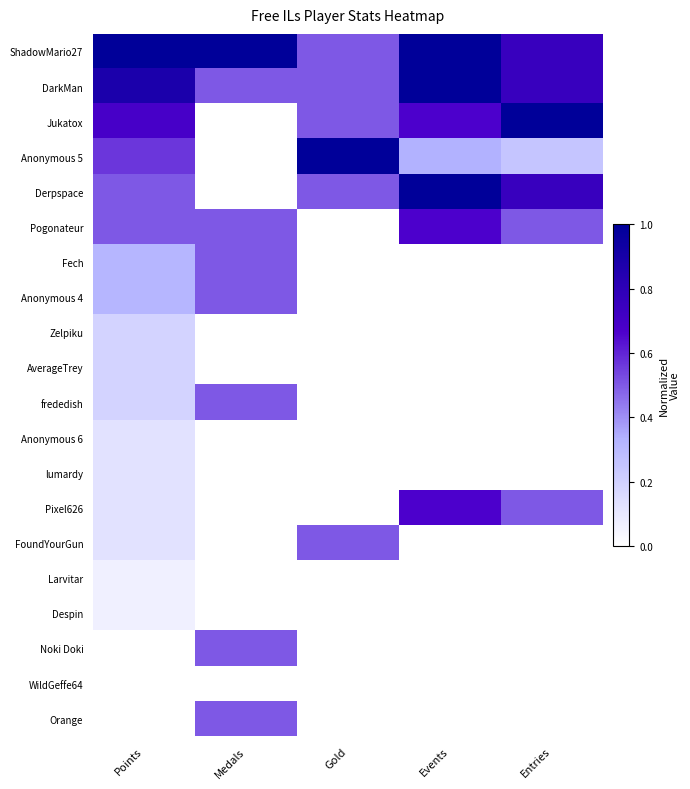

Reading left to right, transcribe all the data shown in this chart.

ShadowMario27: Points=1.0	Medals=1.0	Gold=0.5	Events=1.0	Entries=0.8
DarkMan: Points=0.9	Medals=0.5	Gold=0.5	Events=1.0	Entries=0.8
Jukatox: Points=0.7	Medals=0.0	Gold=0.5	Events=0.7	Entries=1.0
Anonymous 5: Points=0.6	Medals=0.0	Gold=1.0	Events=0.3	Entries=0.2
Derpspace: Points=0.5	Medals=0.0	Gold=0.5	Events=1.0	Entries=0.8
Pogonateur: Points=0.5	Medals=0.5	Gold=0.0	Events=0.7	Entries=0.5
Fech: Points=0.3	Medals=0.5	Gold=0.0	Events=0.0	Entries=0.0
Anonymous 4: Points=0.3	Medals=0.5	Gold=0.0	Events=0.0	Entries=0.0
Zelpiku: Points=0.2	Medals=0.0	Gold=0.0	Events=0.0	Entries=0.0
AverageTrey: Points=0.2	Medals=0.0	Gold=0.0	Events=0.0	Entries=0.0
frededish: Points=0.2	Medals=0.5	Gold=0.0	Events=0.0	Entries=0.0
Anonymous 6: Points=0.1	Medals=0.0	Gold=0.0	Events=0.0	Entries=0.0
lumardy: Points=0.1	Medals=0.0	Gold=0.0	Events=0.0	Entries=0.0
Pixel626: Points=0.1	Medals=0.0	Gold=0.0	Events=0.7	Entries=0.5
FoundYourGun: Points=0.1	Medals=0.0	Gold=0.5	Events=0.0	Entries=0.0
Larvitar: Points=0.1	Medals=0.0	Gold=0.0	Events=0.0	Entries=0.0
Despin: Points=0.1	Medals=0.0	Gold=0.0	Events=0.0	Entries=0.0
Noki Doki: Points=0.0	Medals=0.5	Gold=0.0	Events=0.0	Entries=0.0
WildGeffe64: Points=0.0	Medals=0.0	Gold=0.0	Events=0.0	Entries=0.0
Orange: Points=0.0	Medals=0.5	Gold=0.0	Events=0.0	Entries=0.0